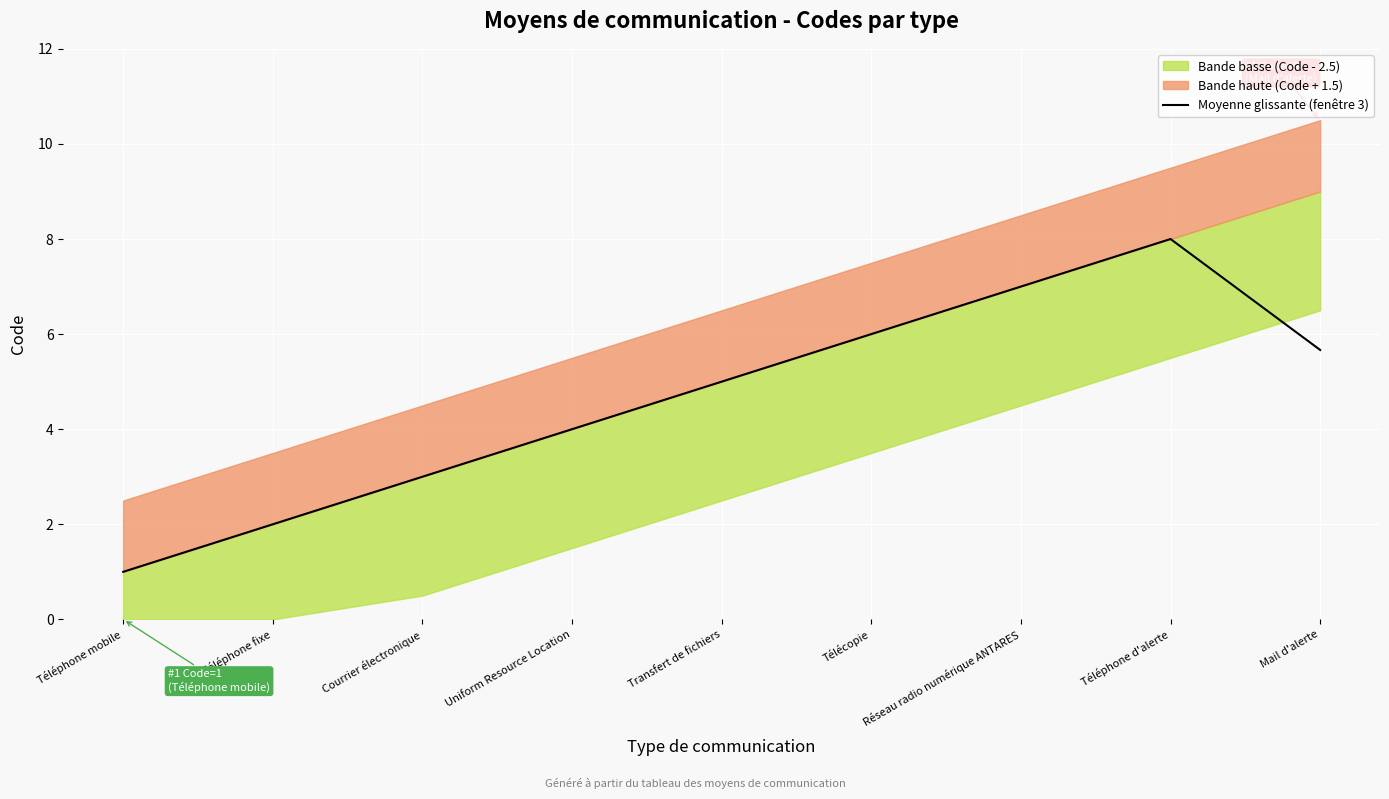

Which category has the highest value in the Moyenne glissante (fenêtre 3) series?

Téléphone d'alerte